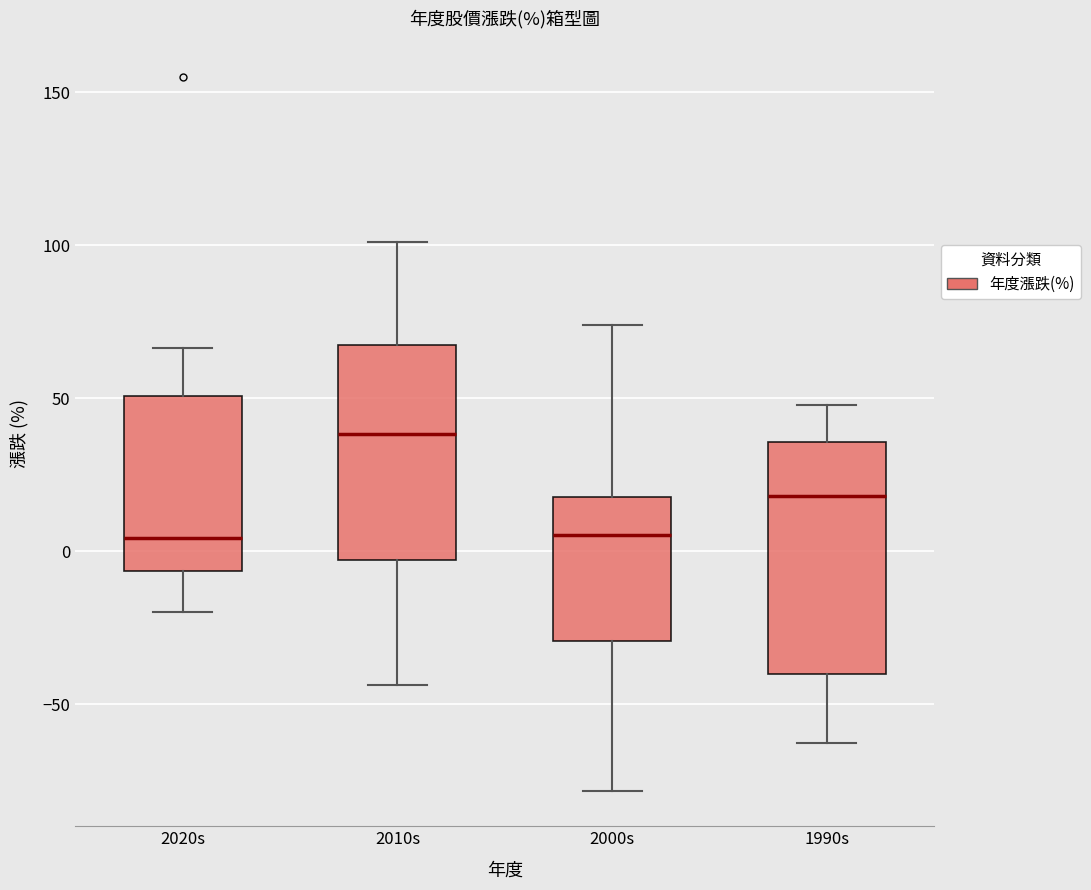

Where is the upper edge of the box for 2010s on the y-axis? The values are not printed on the chart, so give them approximately, as read against the axis.

70